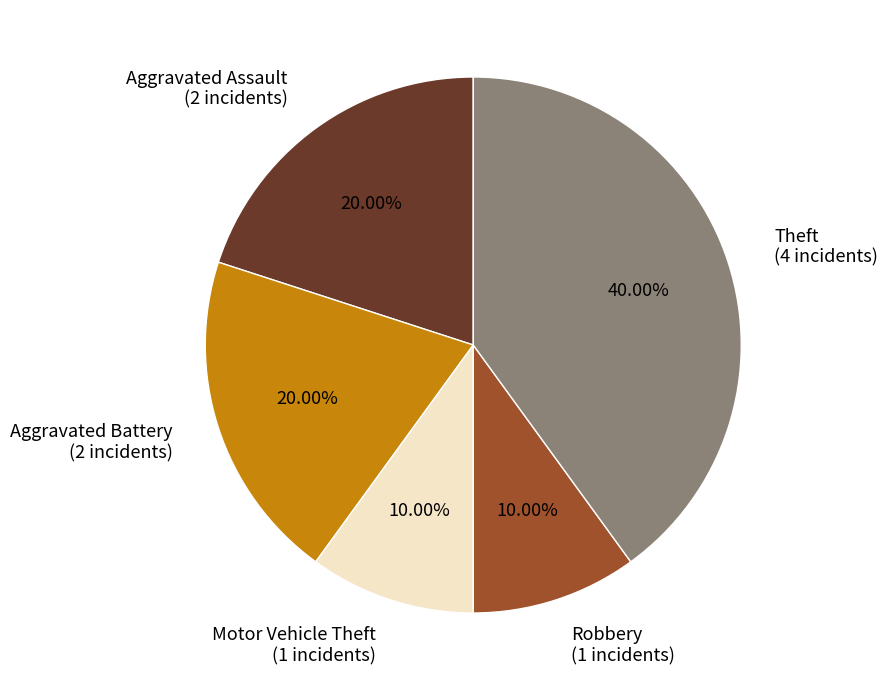

Does Aggravated Battery represent more than half of the total?

No